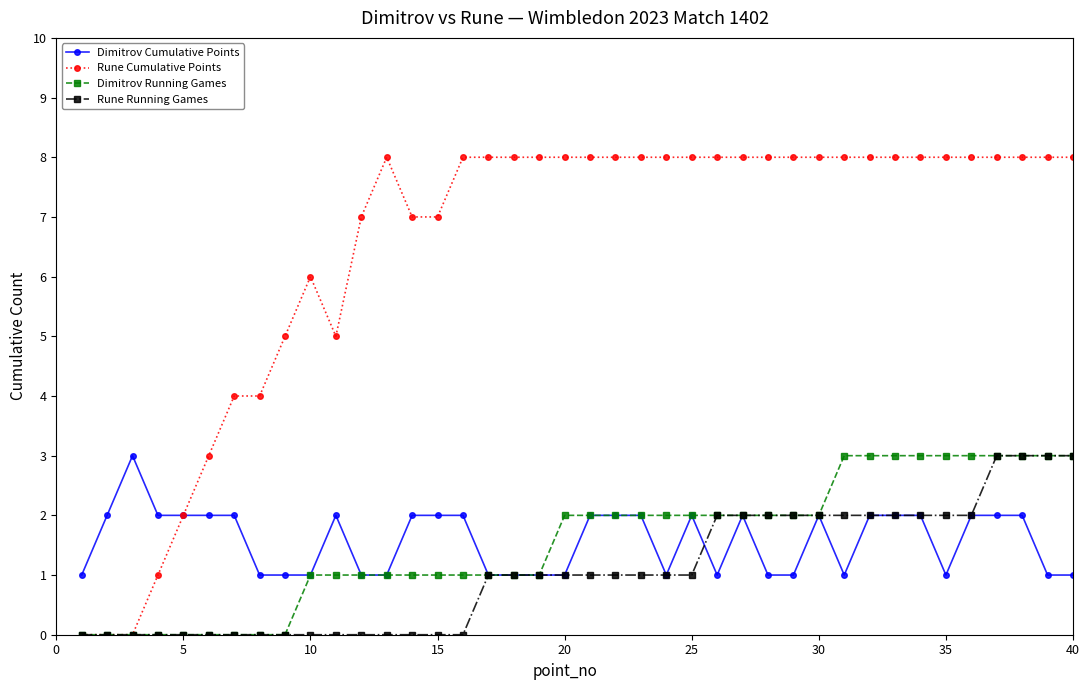

Which series has the largest total across all categories?

Rune Cumulative Points